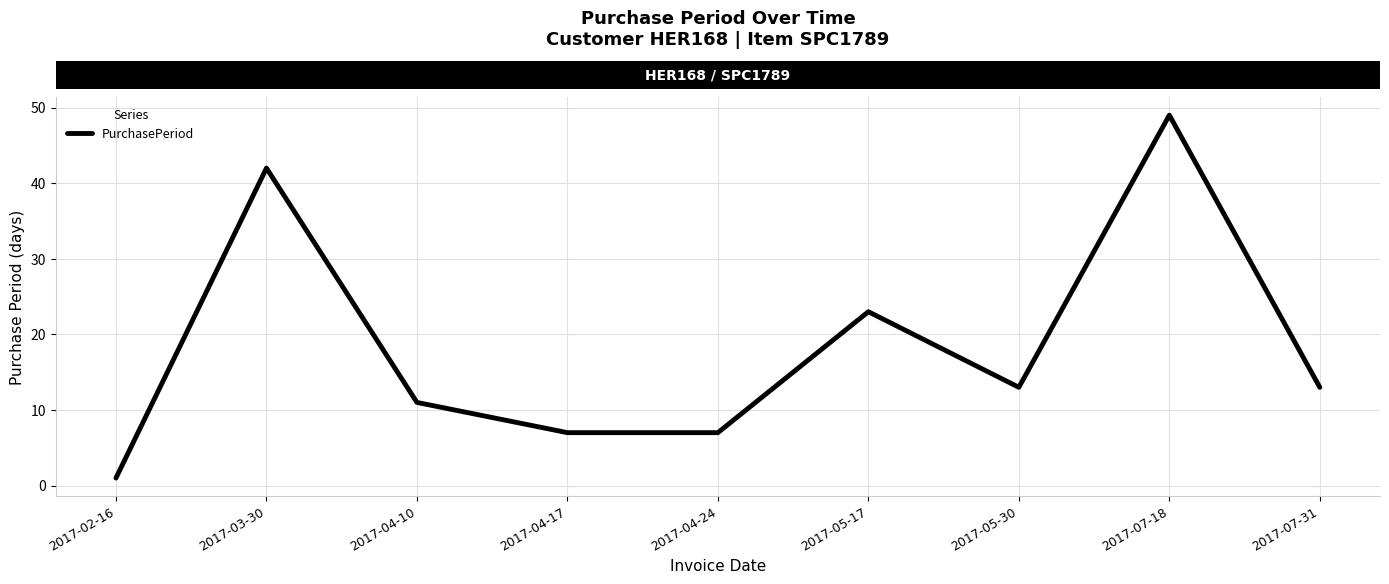

True or false: there are more than 2 points higher than both neighbors.

True